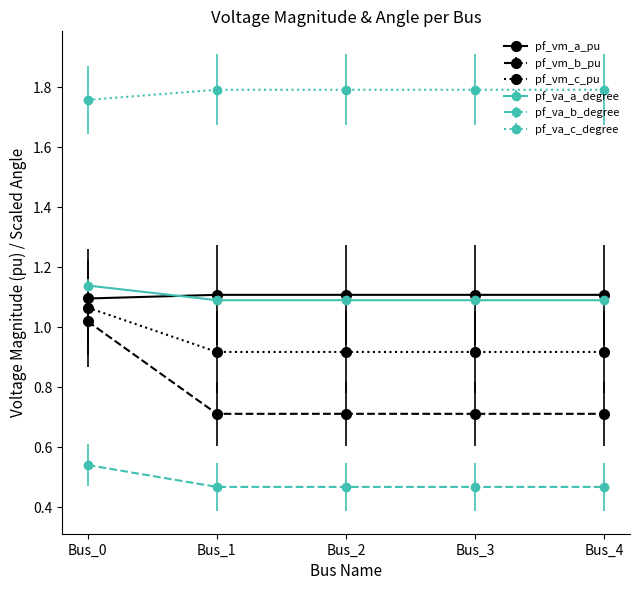

List the series in order of their peak value, lowest first.

pf_va_b_degree, pf_vm_b_pu, pf_vm_c_pu, pf_vm_a_pu, pf_va_a_degree, pf_va_c_degree